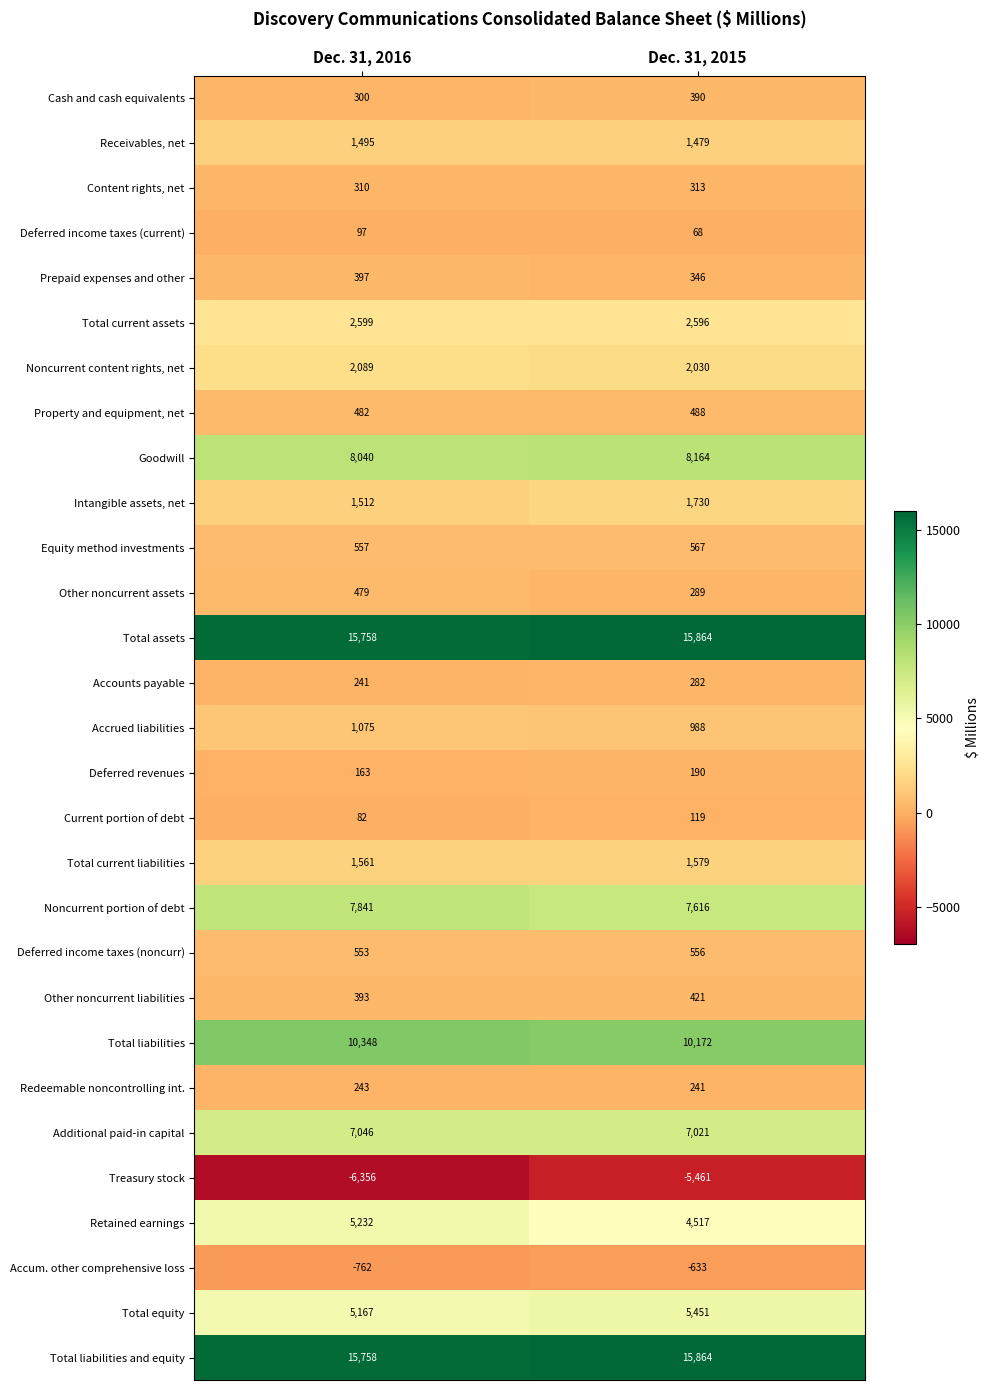

List the labels in order of Additional paid-in capital value, smallest first.

Dec. 31, 2015, Dec. 31, 2016